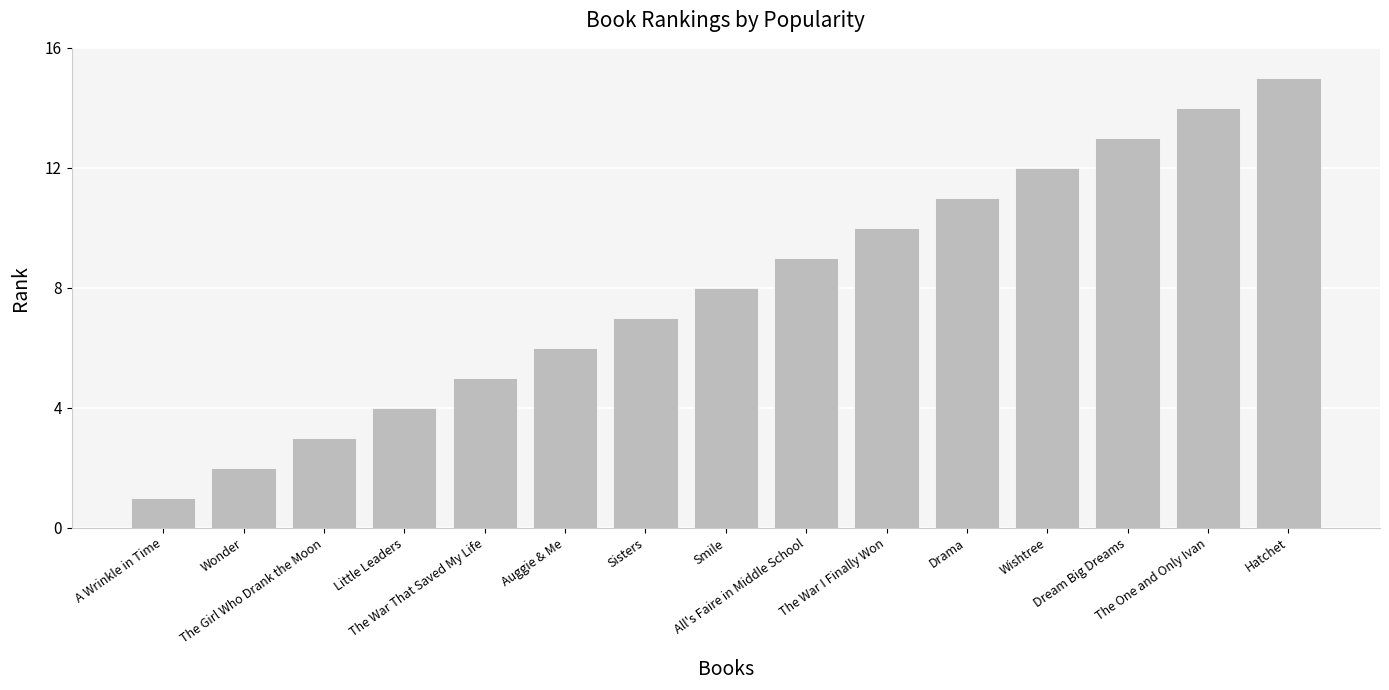

What is the greatest value displayed?

15